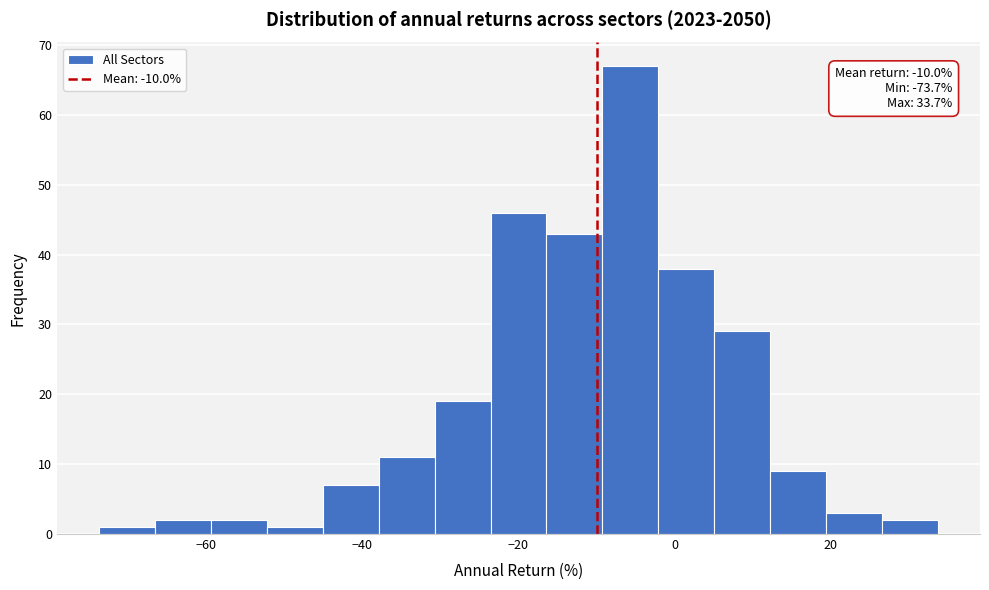

Read against the x-axis, roughly where is the centre of the tallest bar?

-6